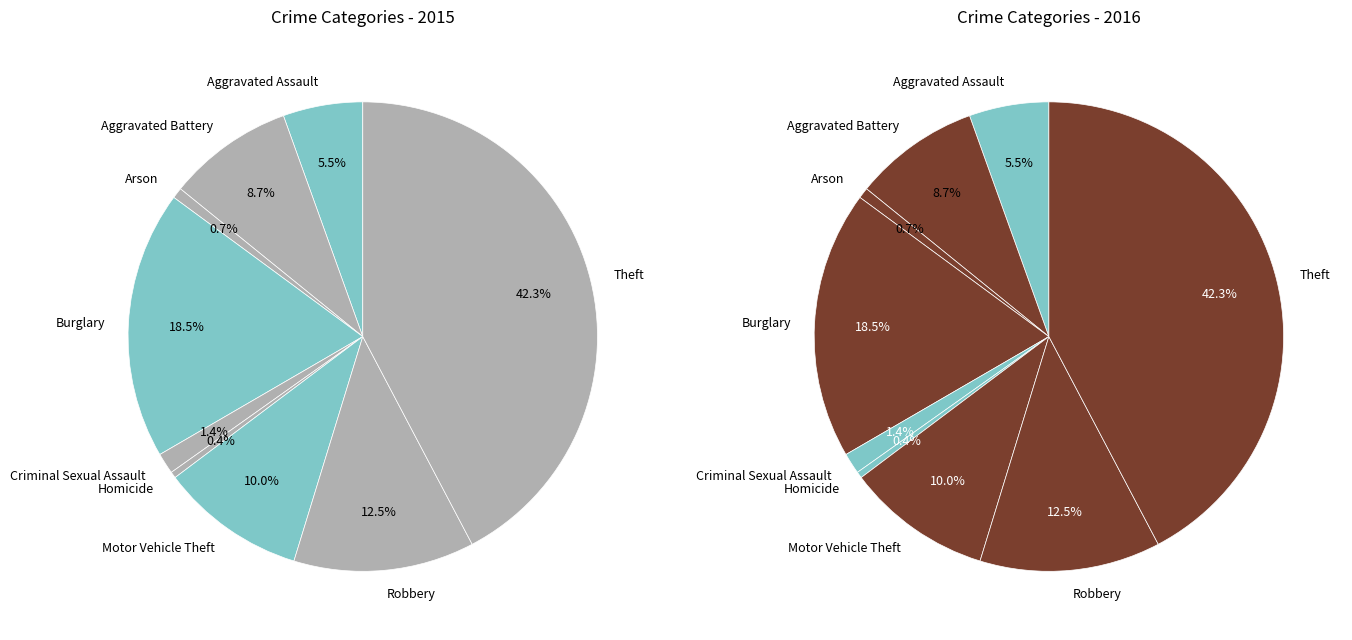

Rank the categories by value from lowest to highest.

Homicide, Arson, Criminal Sexual Assault, Aggravated Assault, Aggravated Battery, Motor Vehicle Theft, Robbery, Burglary, Theft